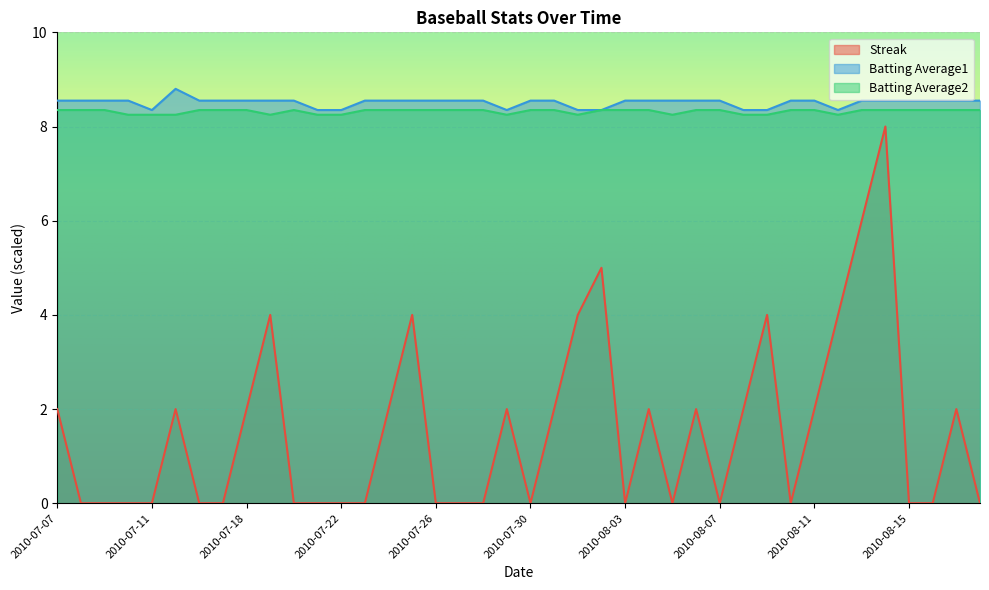

True or false: Batting Average2 has more than 0 points higher than both neighbors.

True